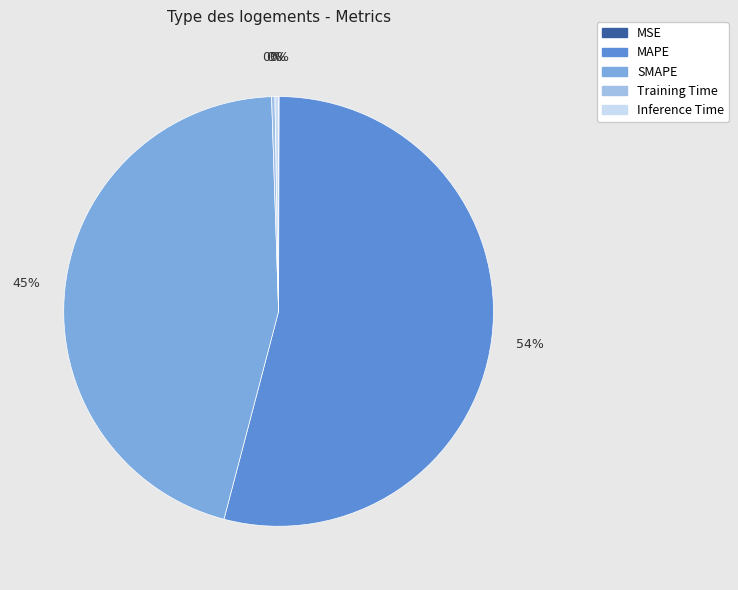

Which slice represents more than half of the pie?

MAPE